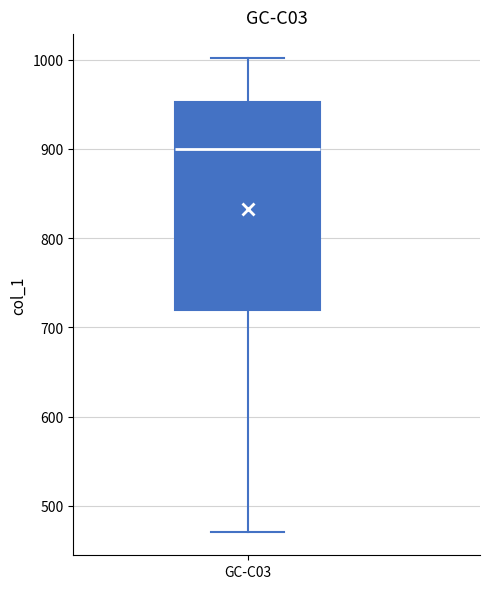

Where is the lower edge of the box for GC-C03 on the y-axis? The values are not printed on the chart, so give them approximately, as read against the axis.

720